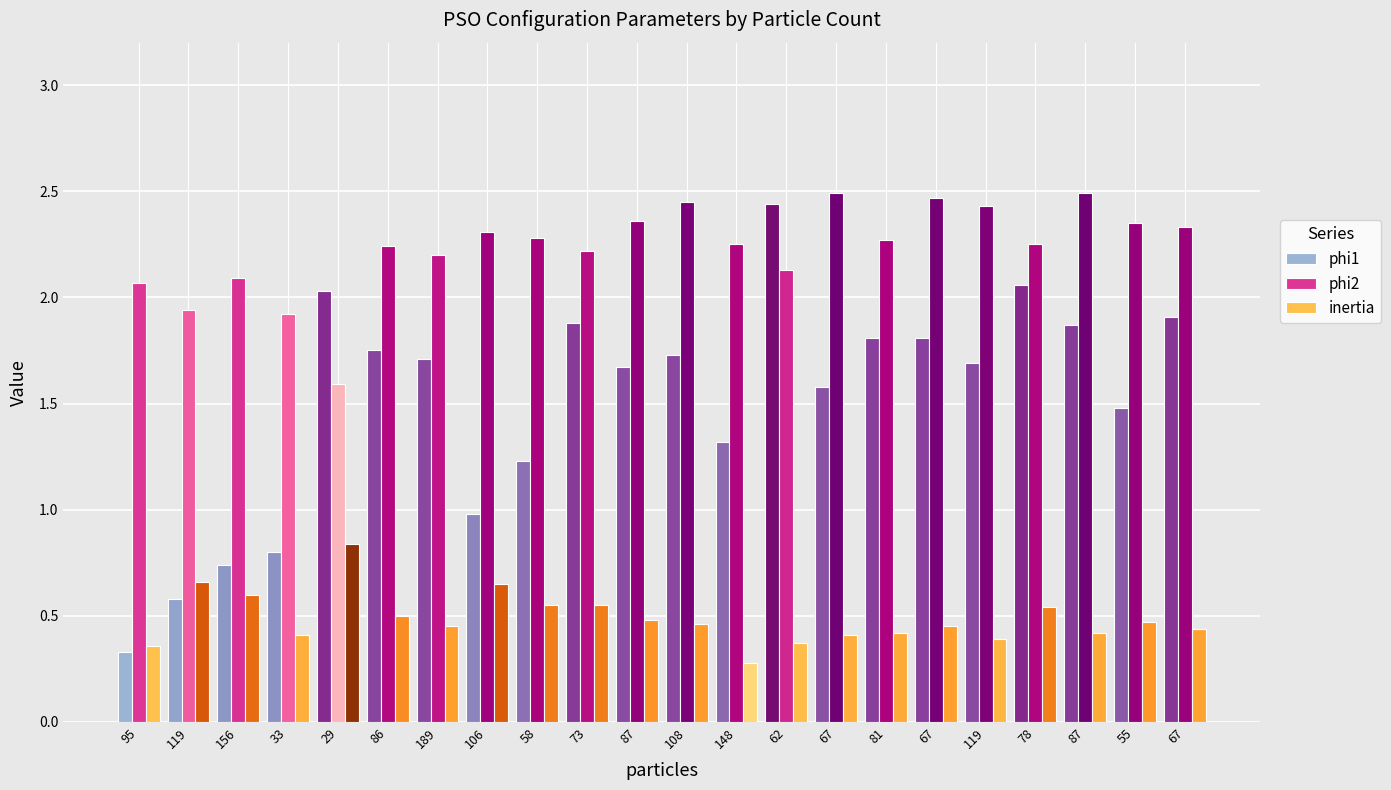

True or false: phi1 has a value of 2.0 at 29.

True